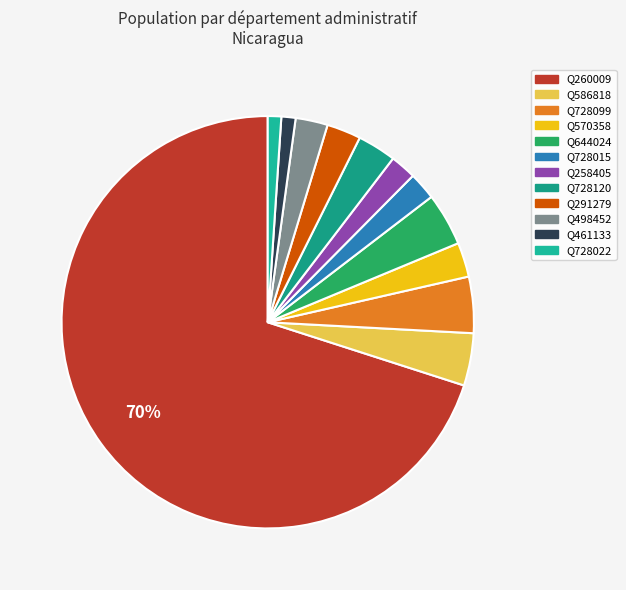

Is it true that Q260009 is 60% of the pie?

False